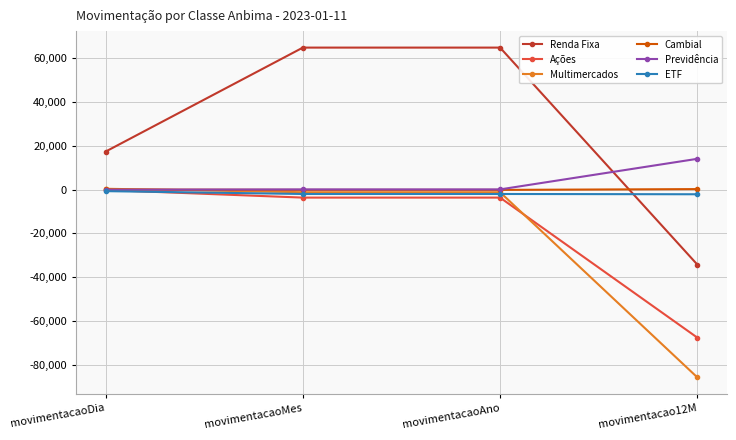

Which series has the largest total across all categories?

Renda Fixa